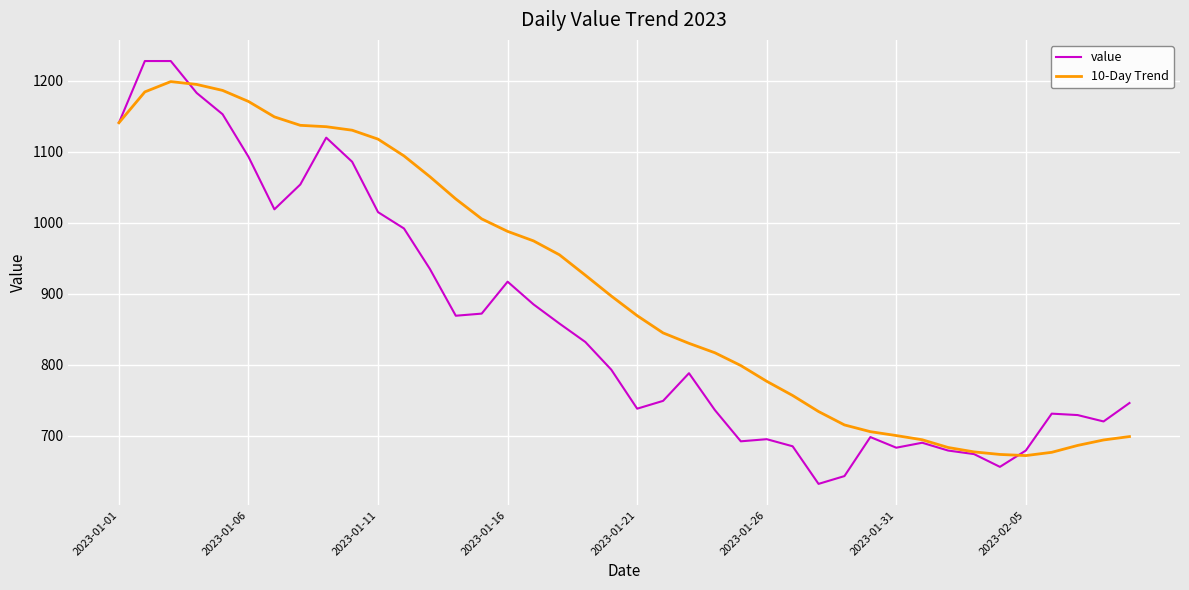

Rank the series by their average value, from lowest to highest.

value, 10-Day Trend